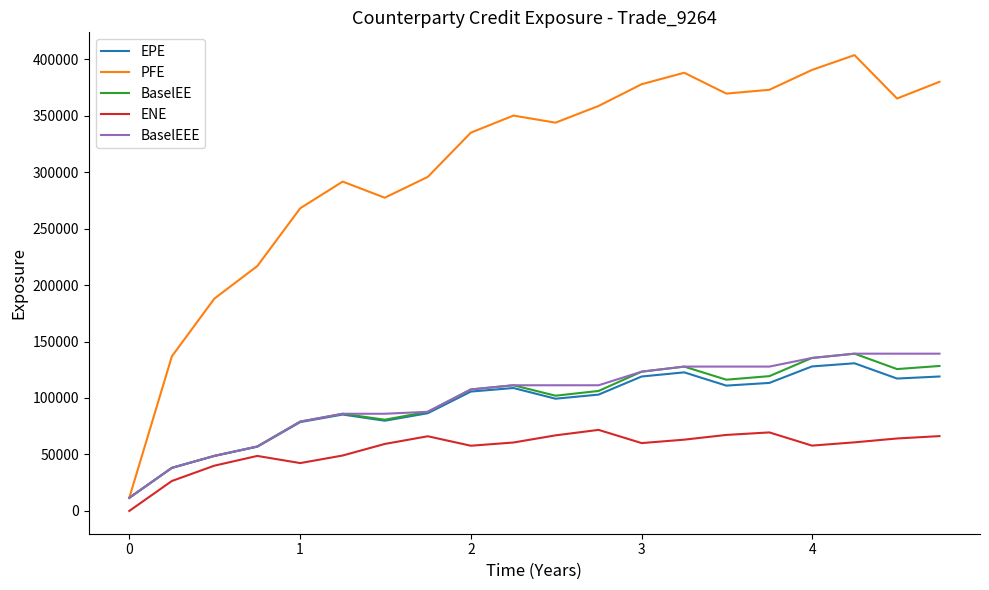

True or false: BaselEEE and ENE cross at least once.

False